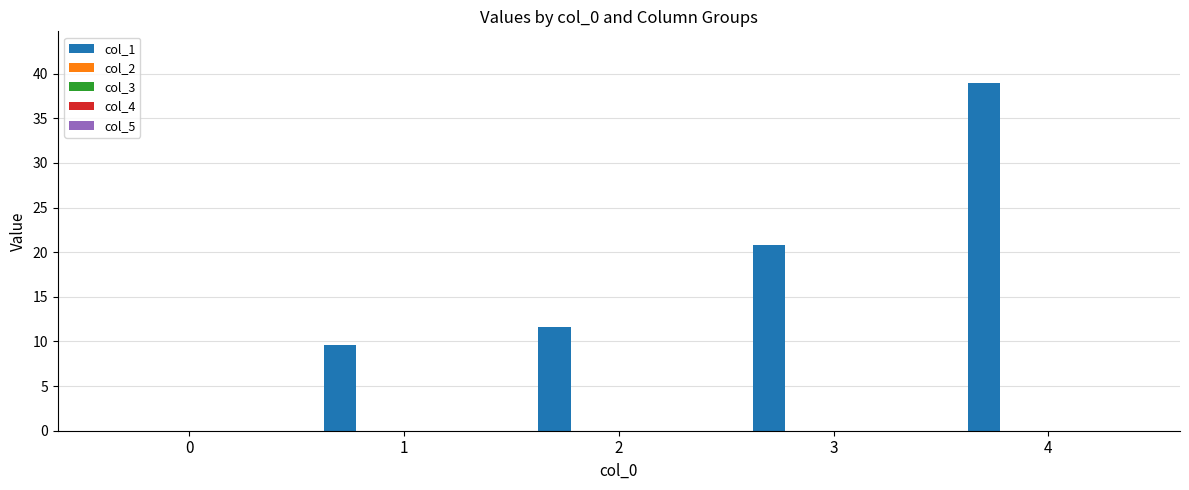

What is the greatest value displayed?

38.9